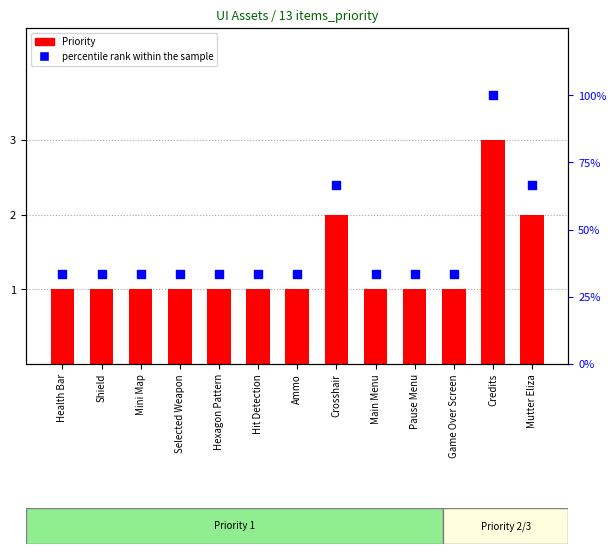

Which series reaches the minimum Y coordinate?

Priority